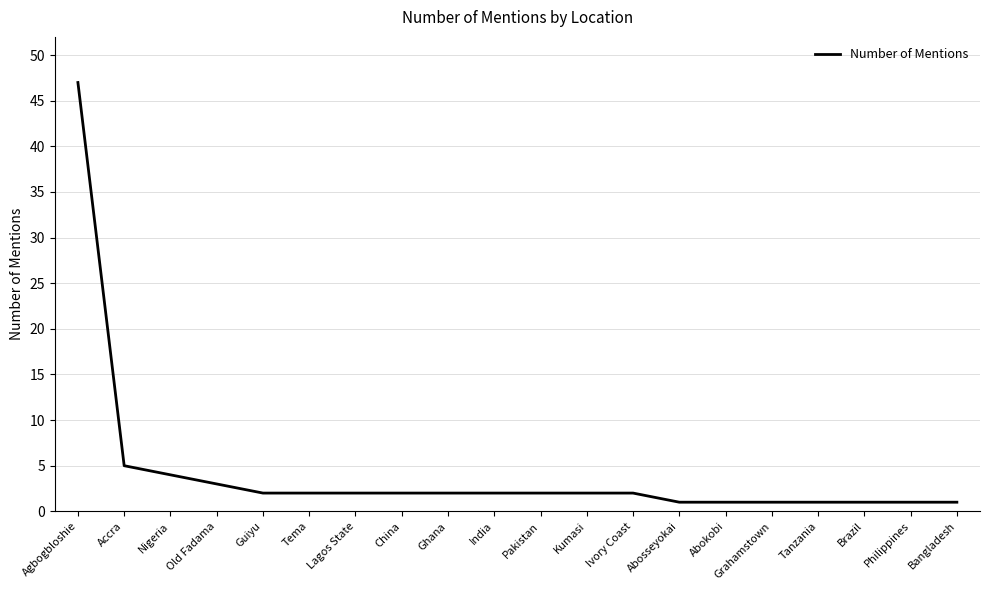

What position from the right is Pakistan?

10